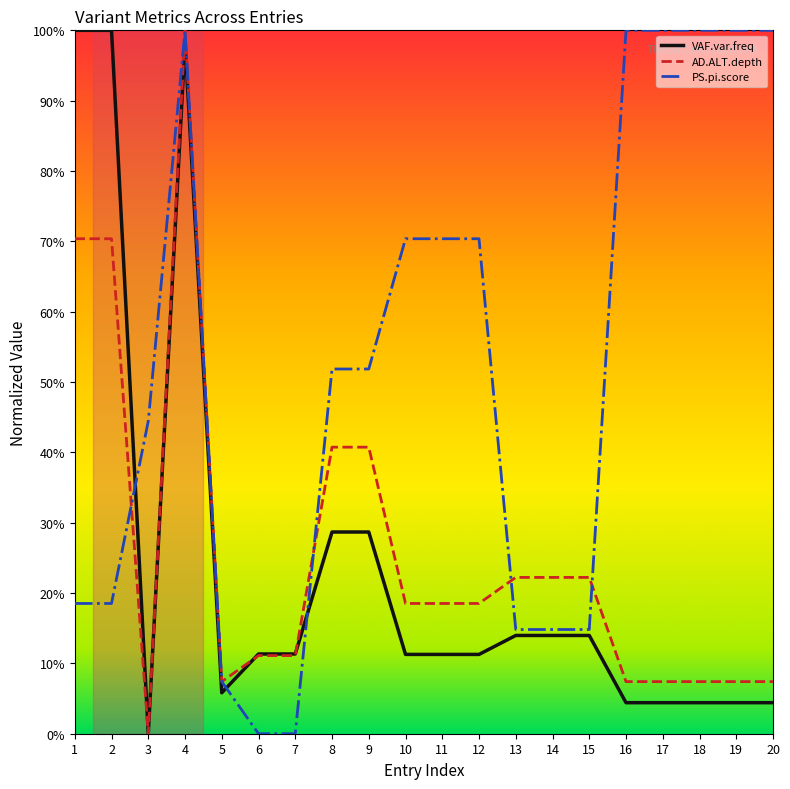

Which series has the largest range (max minus min)?

VAF.var.freq